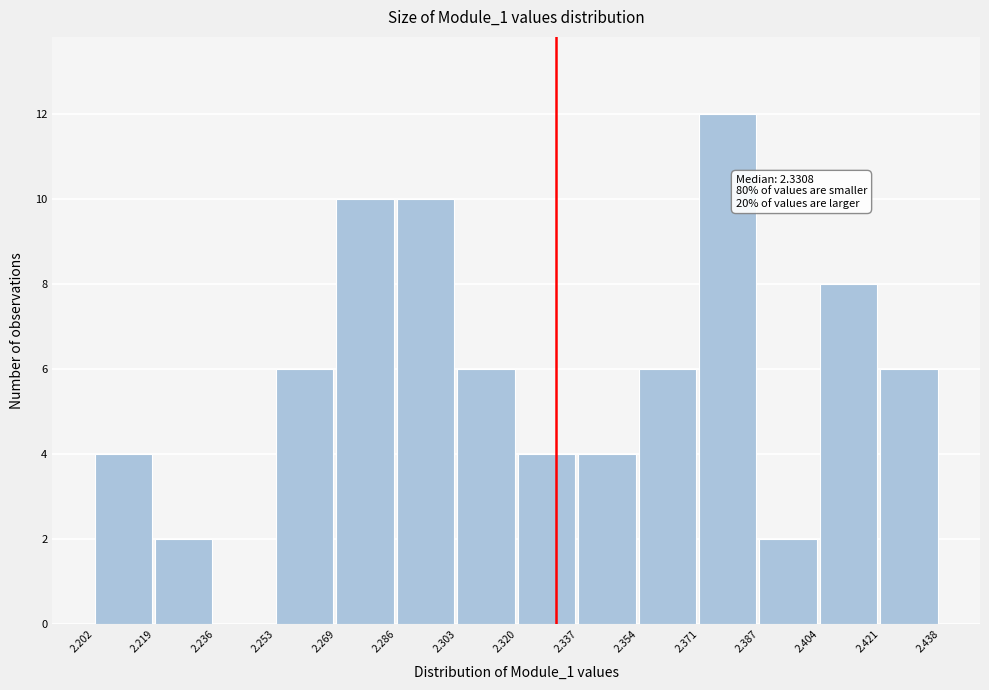

Which range on the x-axis has the tallest bar?

2.371 to 2.387